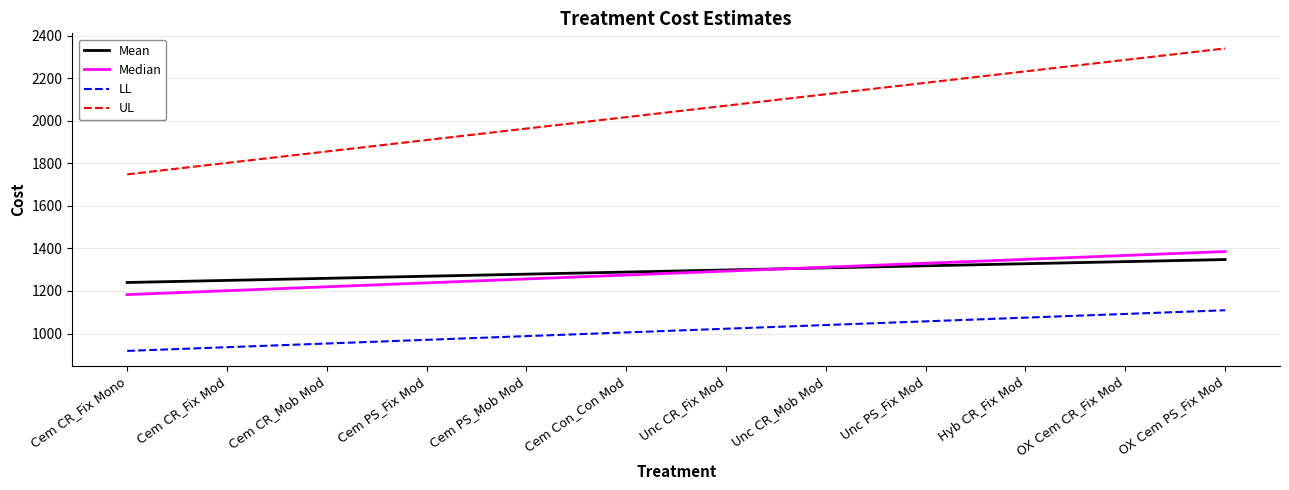

What is the sum of all Mean values?

15527.6